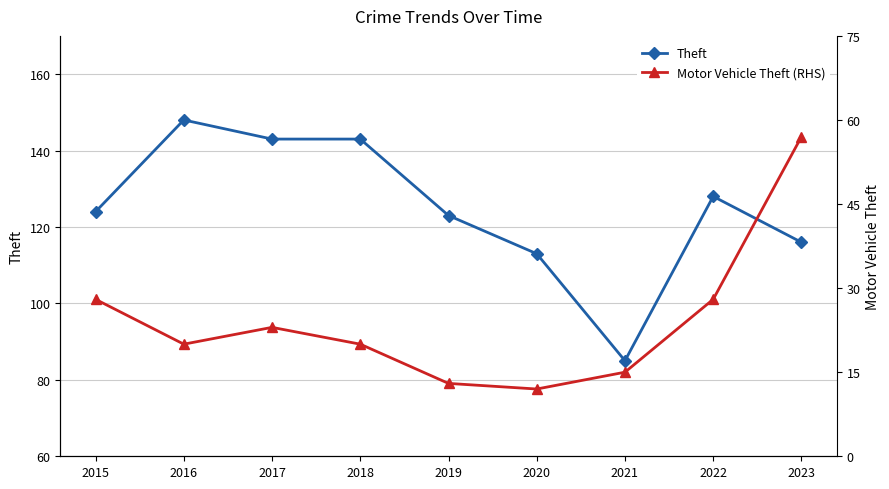

What is the minimum value shown in the chart?

12